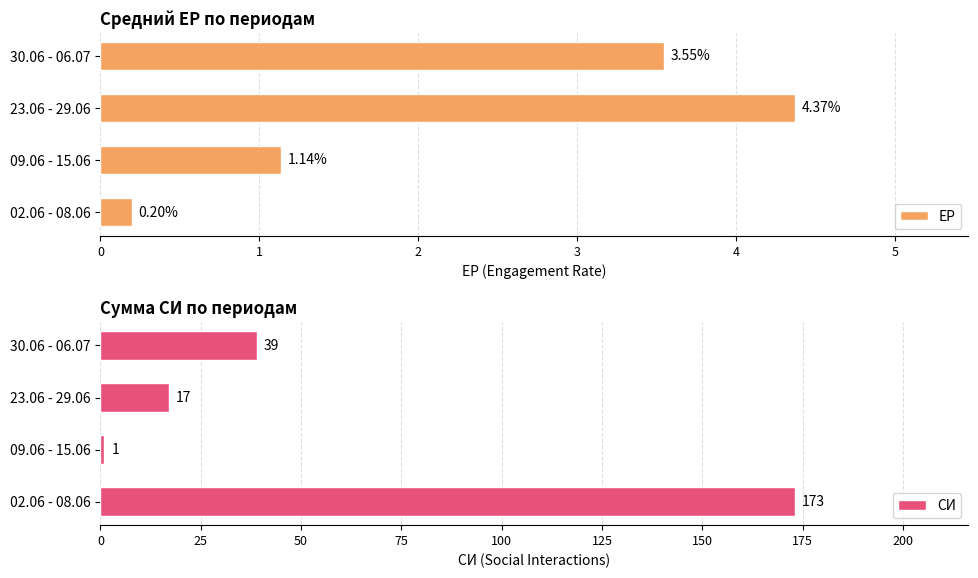

What is the average value of the ЕР series?

2.3